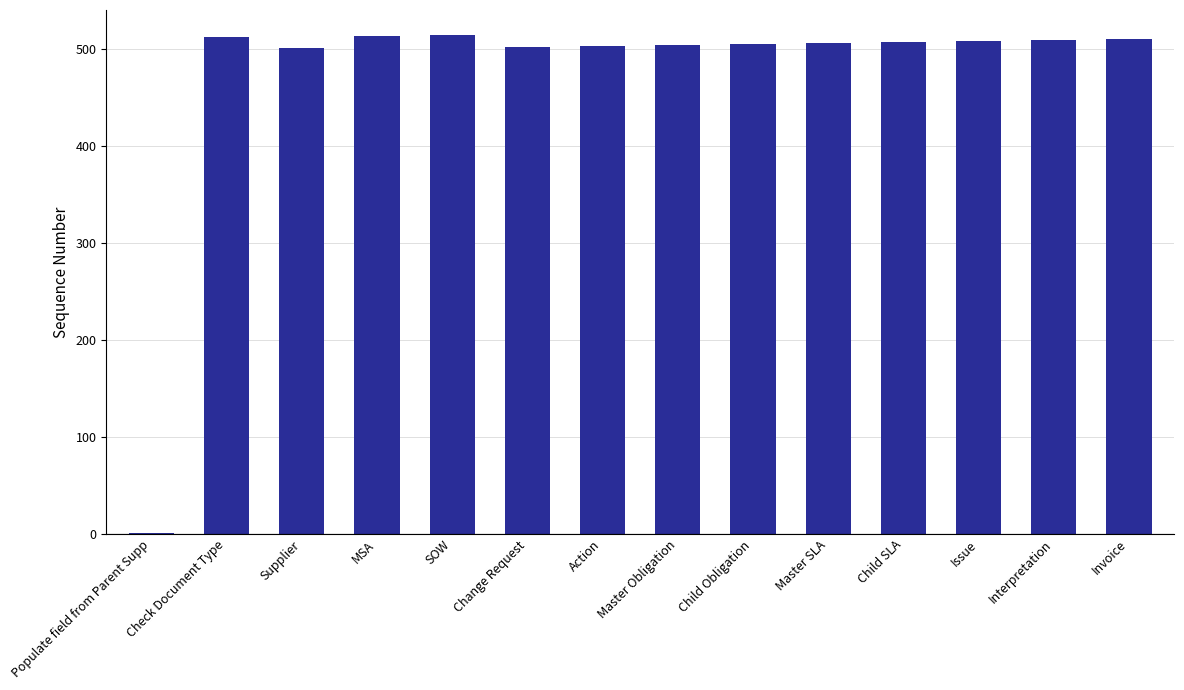

What is the maximum value shown in the chart?

514